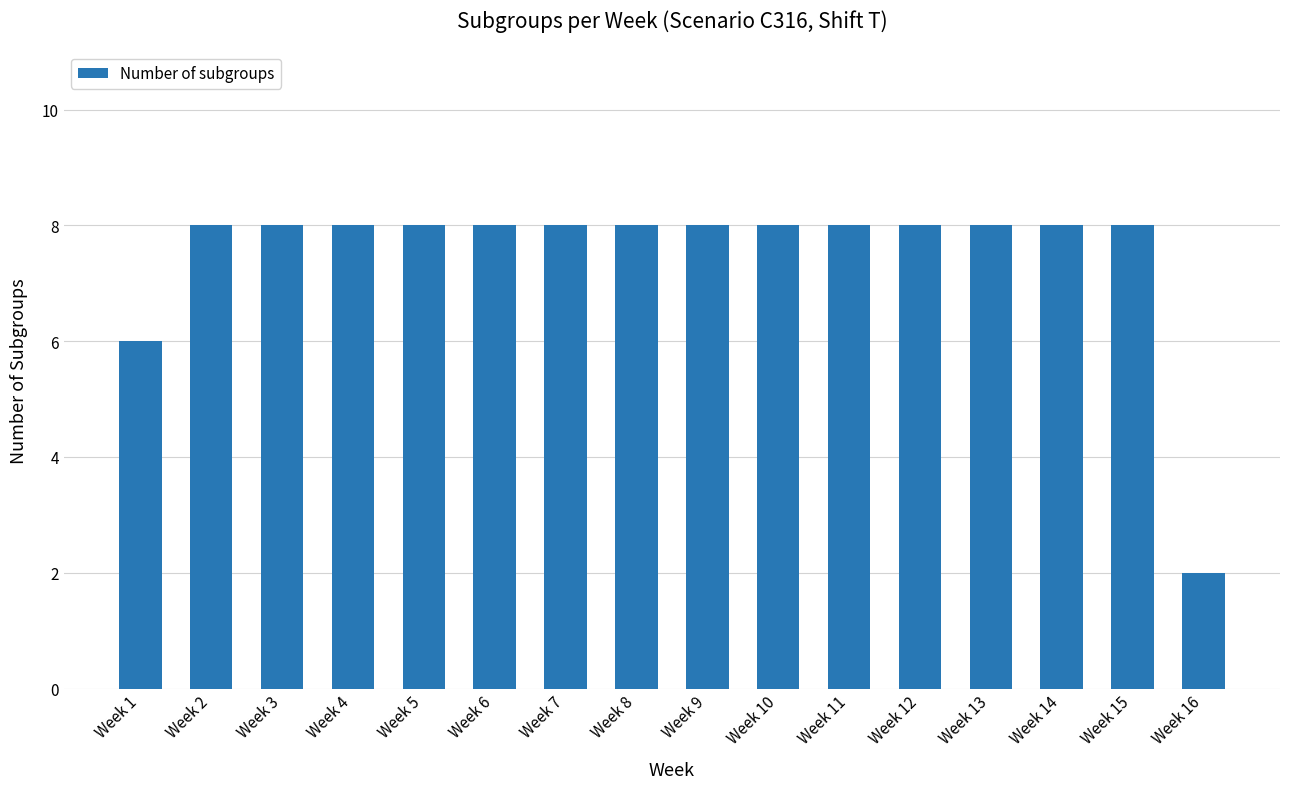

Approximately how many times larger is the value at Week 3 compared to Week 8?

1.0